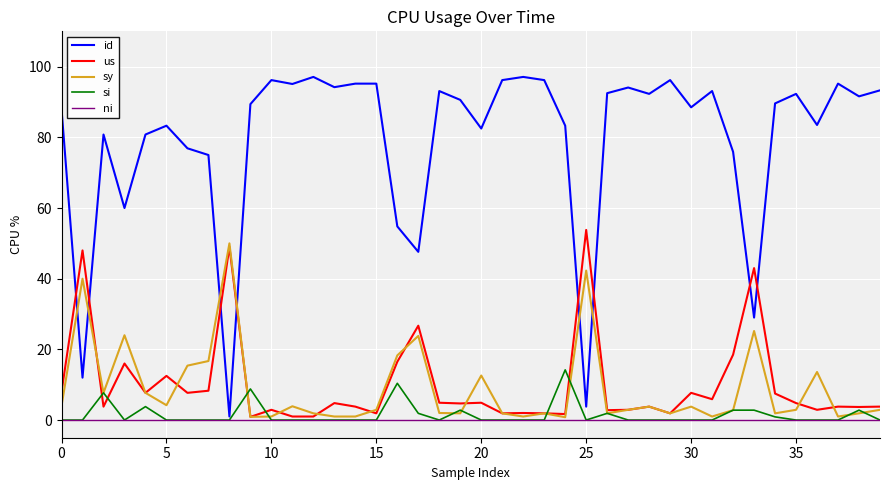

Which series has the largest total across all categories?

id